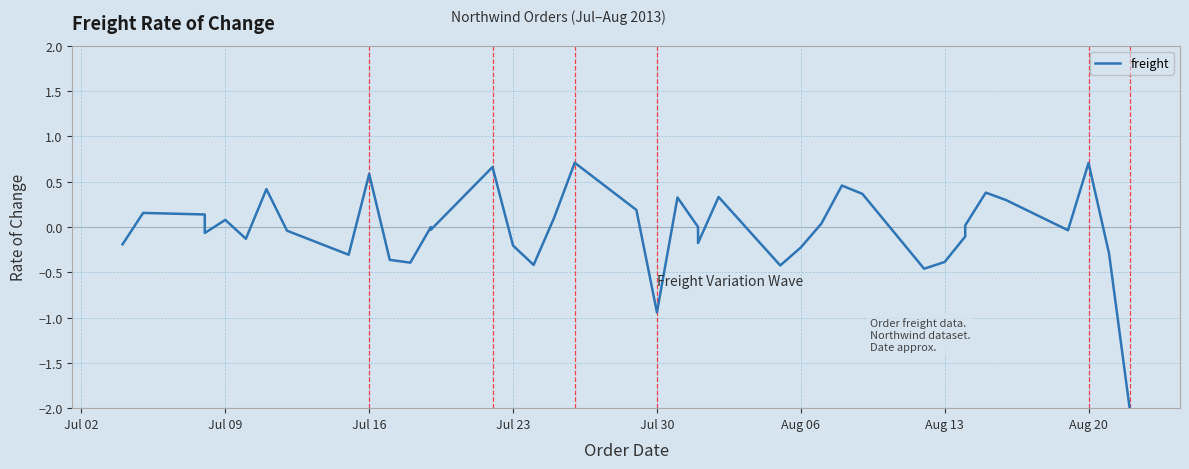

Does the chart display data point markers on the line(s)?

No